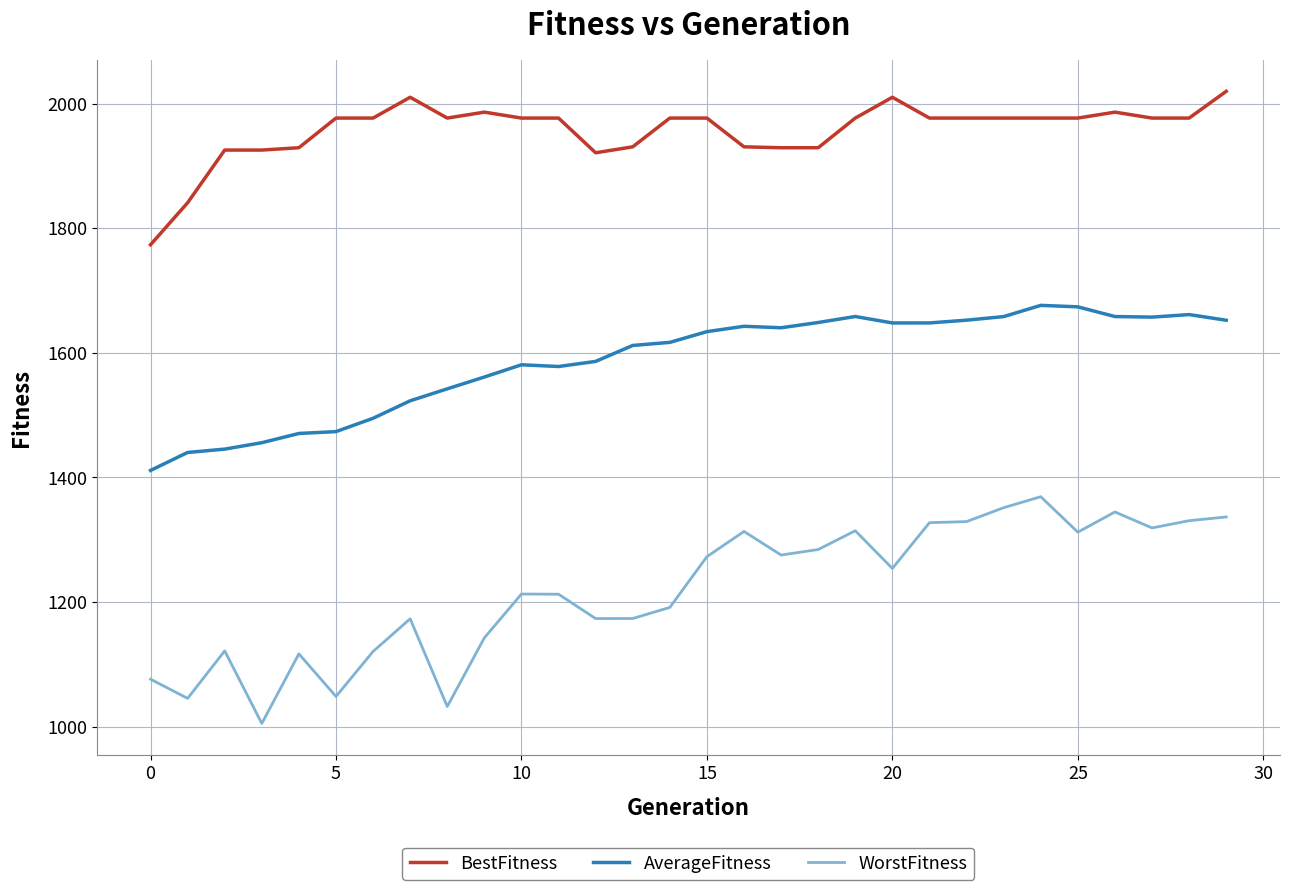

Which series has the largest total across all categories?

BestFitness